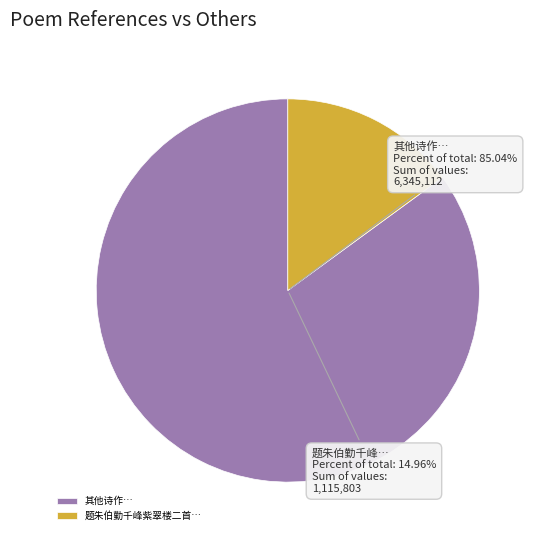

To the nearest percent, what portion does 探芳信·伯勤来约小港看桃花，连雨畏行，漫拈此解 represent?

4%